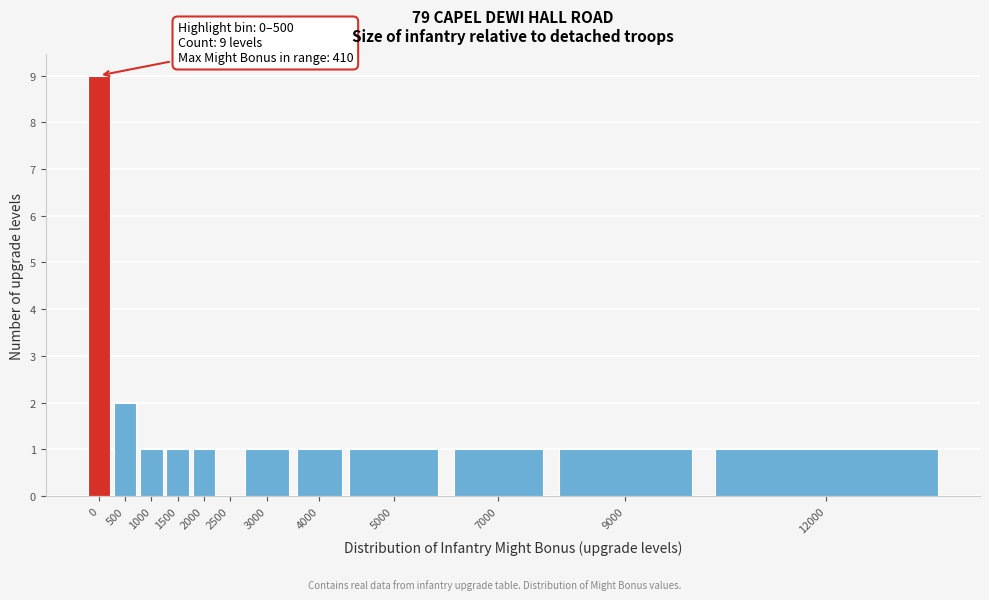

Reading left to right, extract all data points from this chart.

0=9	500=2	1000=1	1500=1	2000=1	2500=0	3000=1	4000=1	5000=1	7000=1	9000=1	12000=1